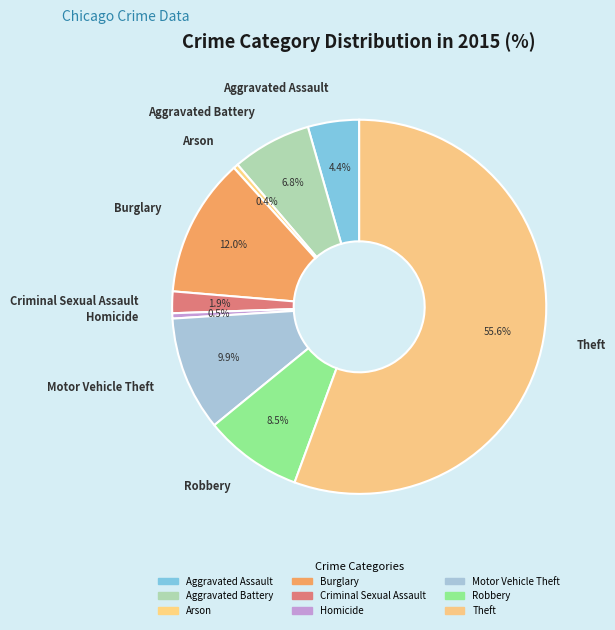

To the nearest percent, what is the average slice percentage?

11%